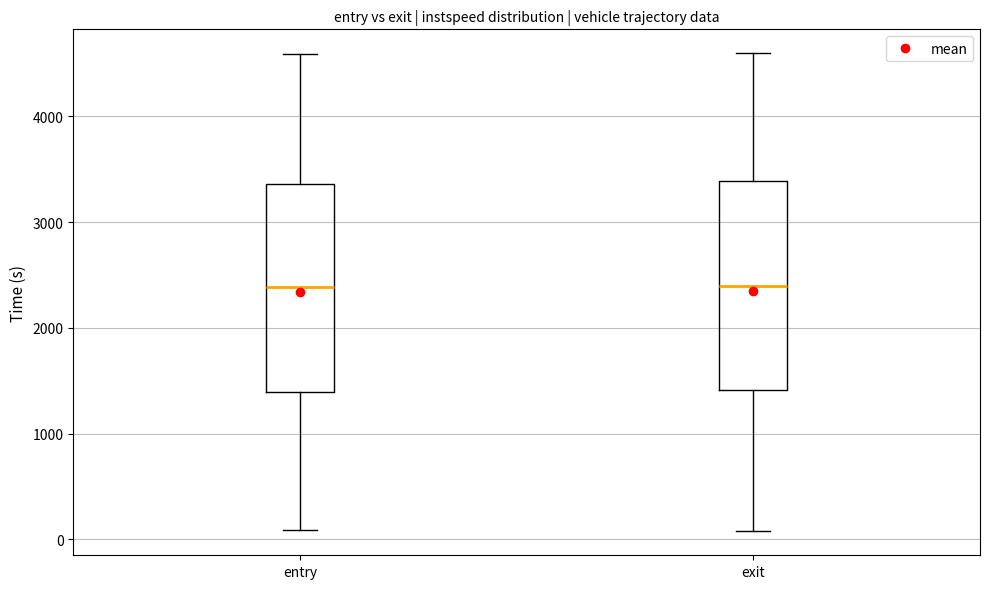

Reading left to right, read every box against the y-axis: the position of its median line, the range the box covers, and the ends of its whiskers. The values are not printed on the chart, so give them approximately, as read against the axis.

entry: median 2400, box 1400 to 3400, whiskers 100 to 4600
exit: median 2400, box 1400 to 3400, whiskers 100 to 4600